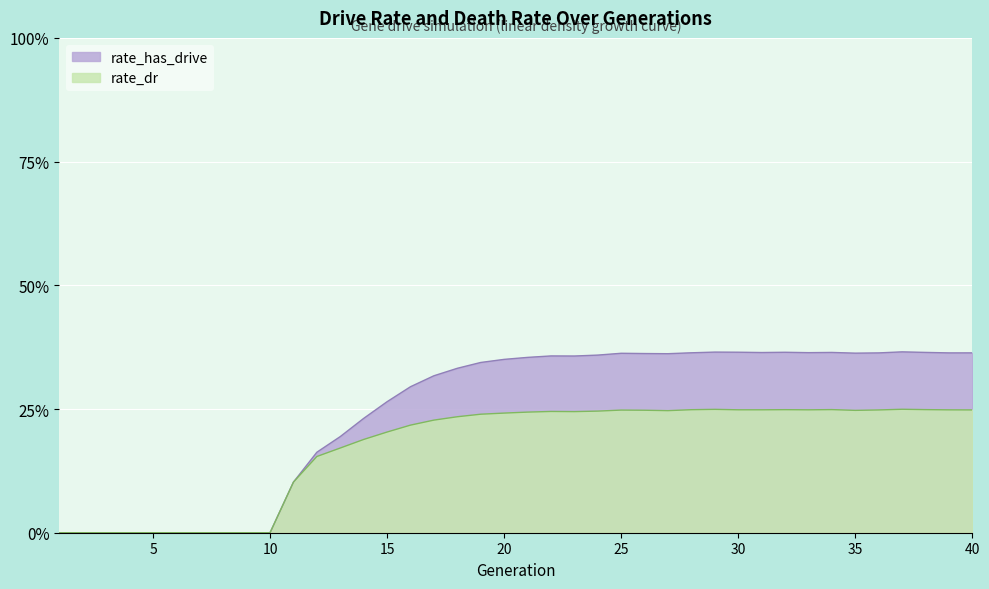

True or false: rate_dr and rate_has_drive cross at least once.

False